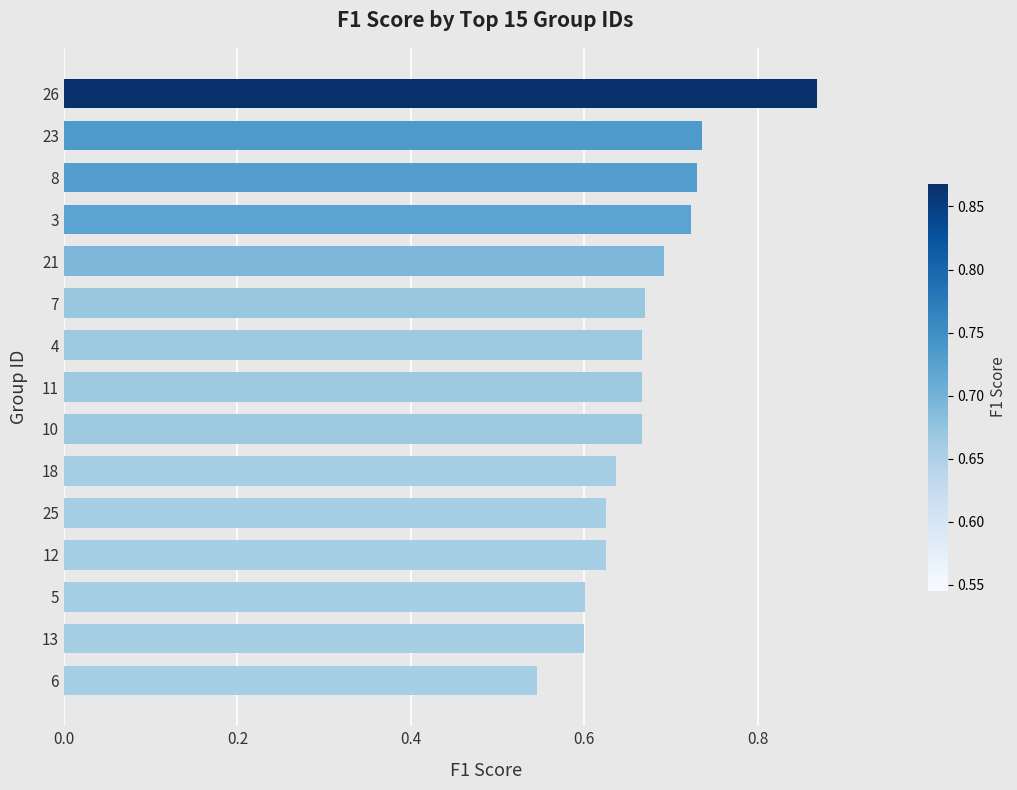

What is the difference between the maximum and minimum values?

0.3